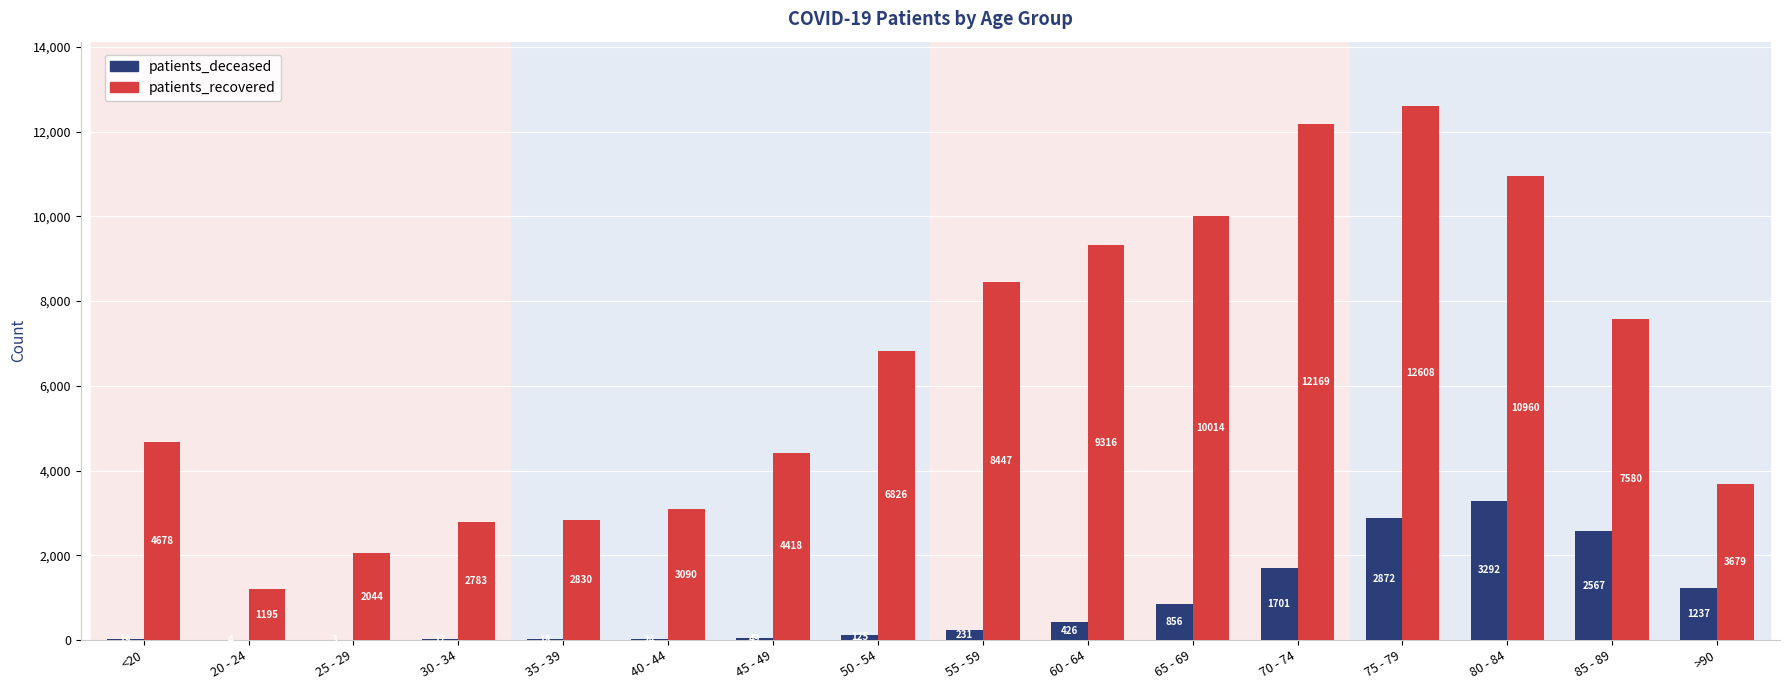

Which series has the largest total across all categories?

patients_recovered